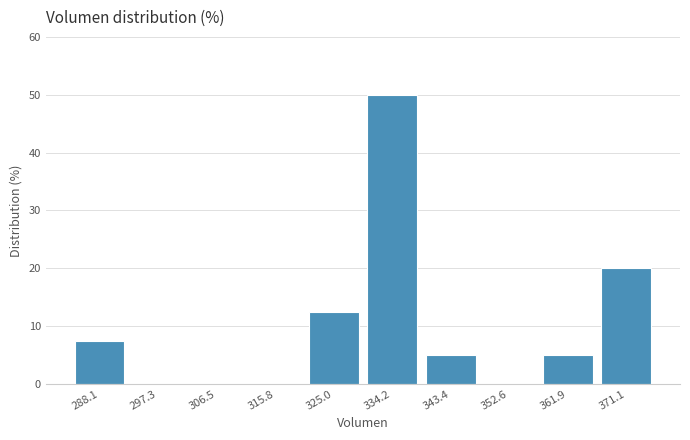

Reading right to left, what are all the values shown in this chart?

371.1=20.0	361.9=5.0	352.6=0.0	343.4=5.0	334.2=50.0	325.0=12.5	315.8=0.0	306.5=0.0	297.3=0.0	288.1=7.5